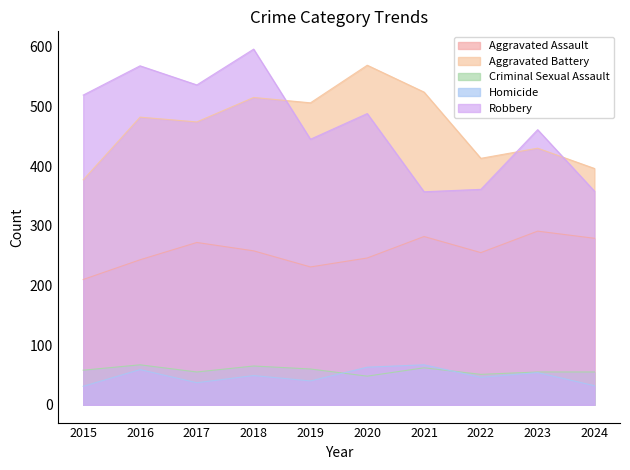

True or false: Aggravated Assault and Aggravated Battery cross at least once.

False